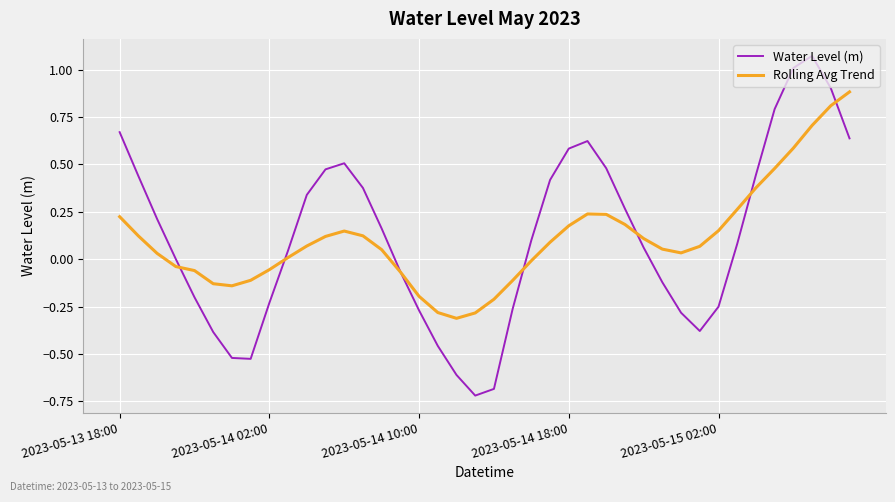

What is the difference between the second highest and minimum values in the Water Level (m) series?

1.7